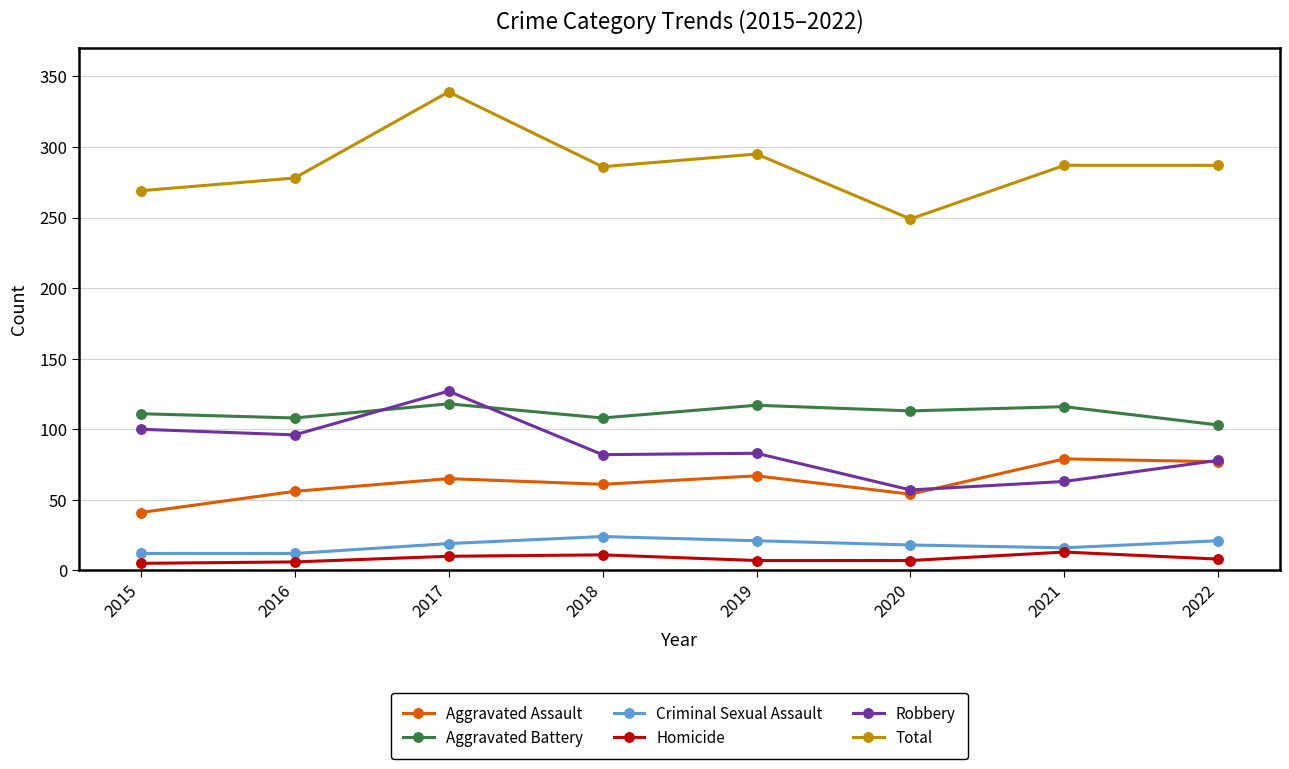

Is it true that Criminal Sexual Assault equals 5 at 2020?

False